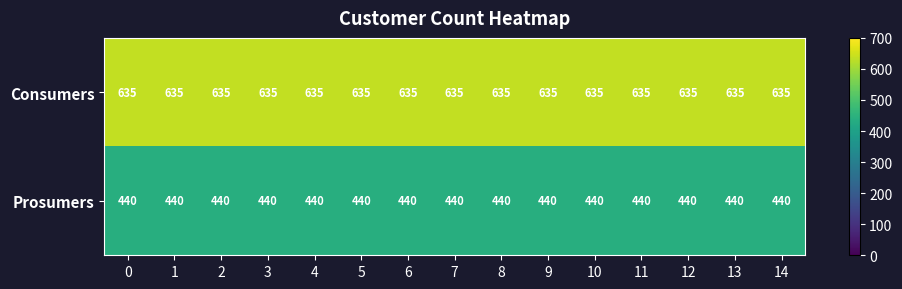

Is it true that Prosumers equals 440 at 10?

True